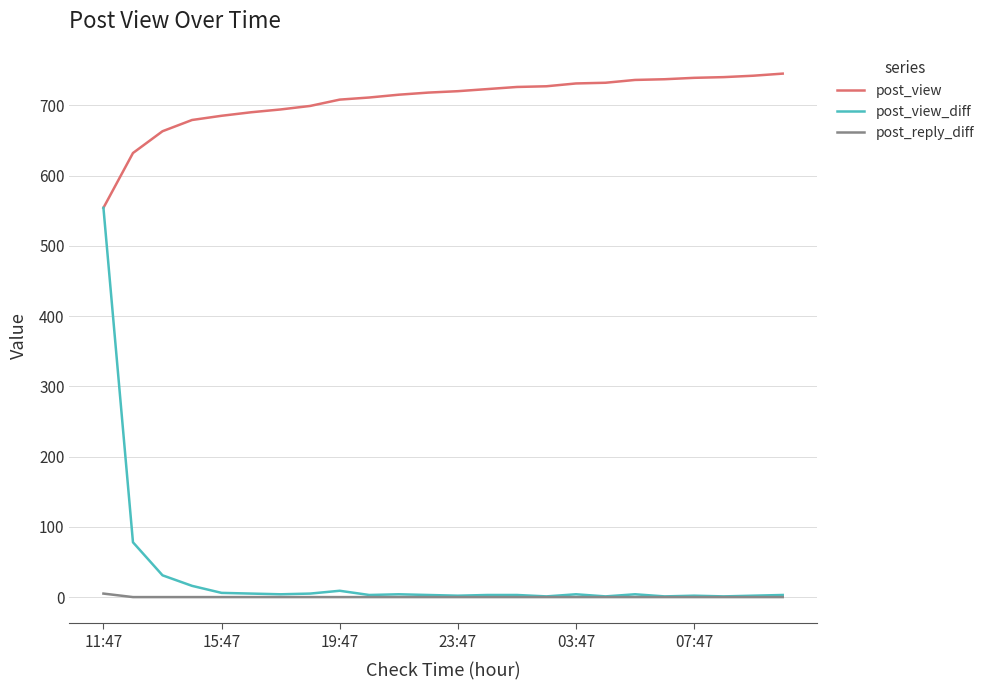

Which series has the largest range (max minus min)?

post_view_diff